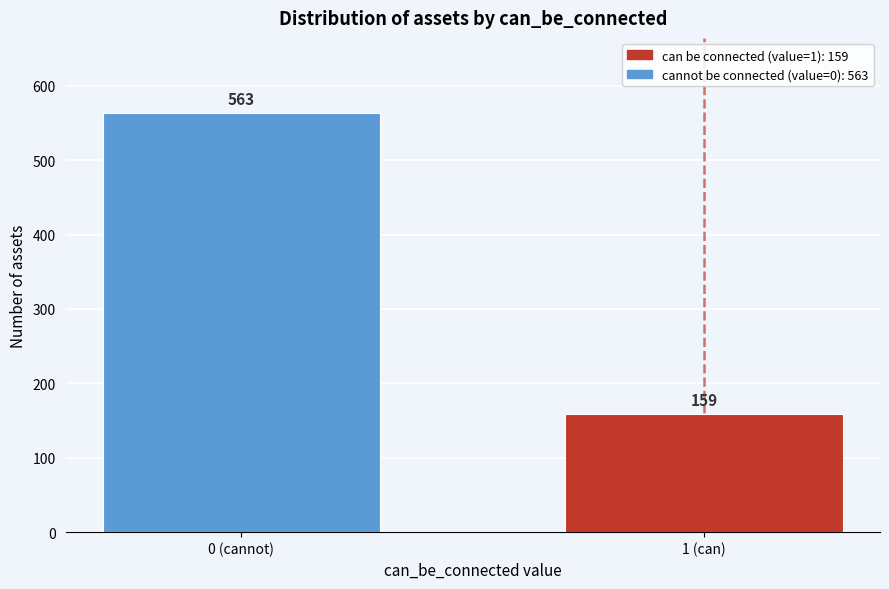

Reading left to right, transcribe all the data shown in this chart.

563	159